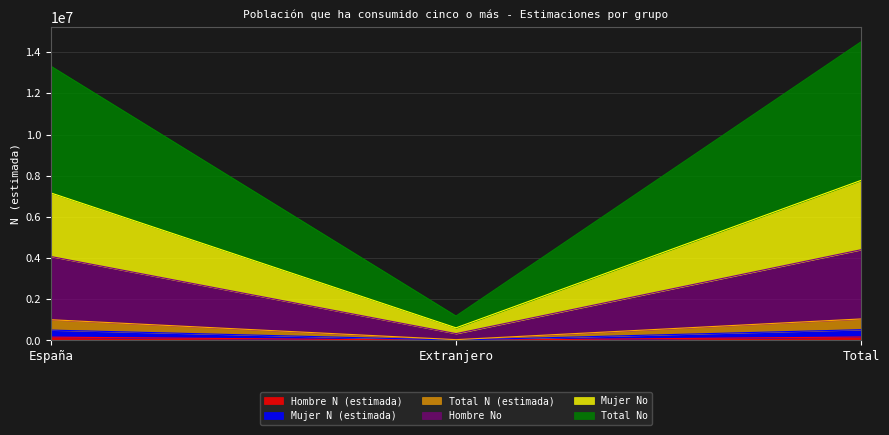

Does the chart have visible grid lines?

Yes